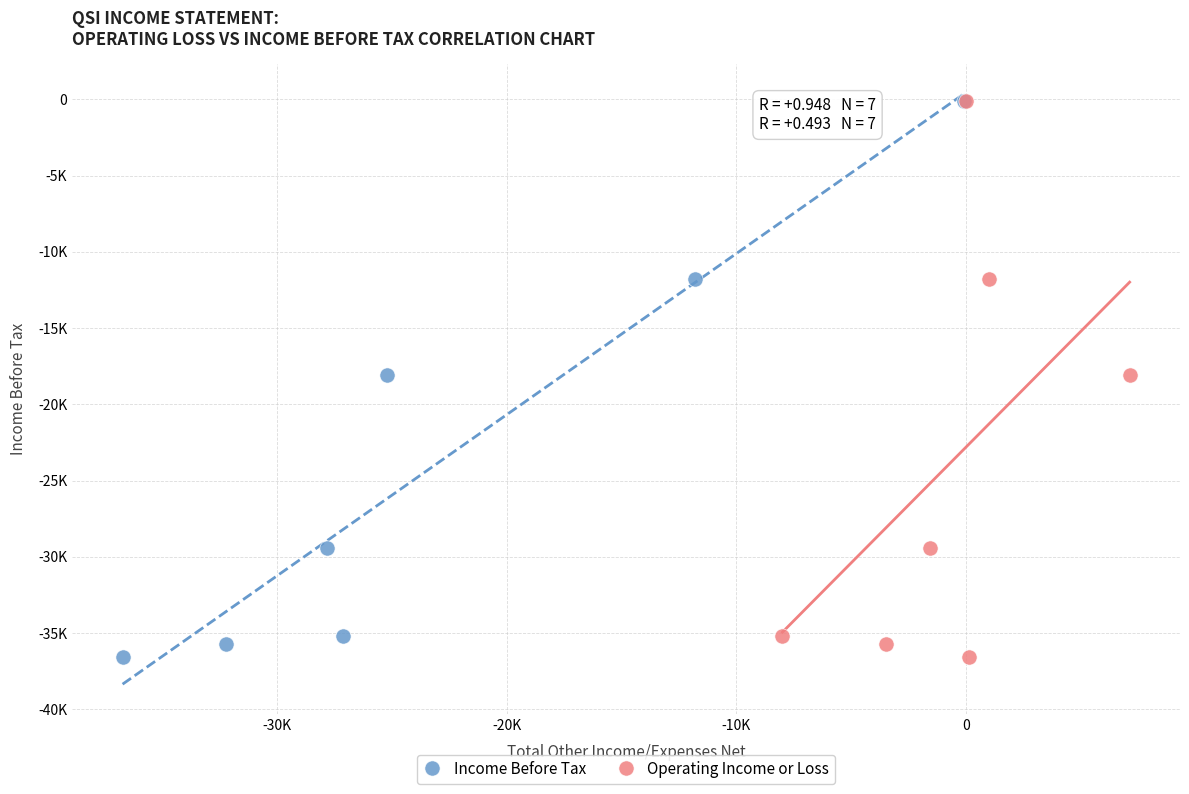

What are all the series names shown in the legend?

Income Before Tax, Operating Income or Loss